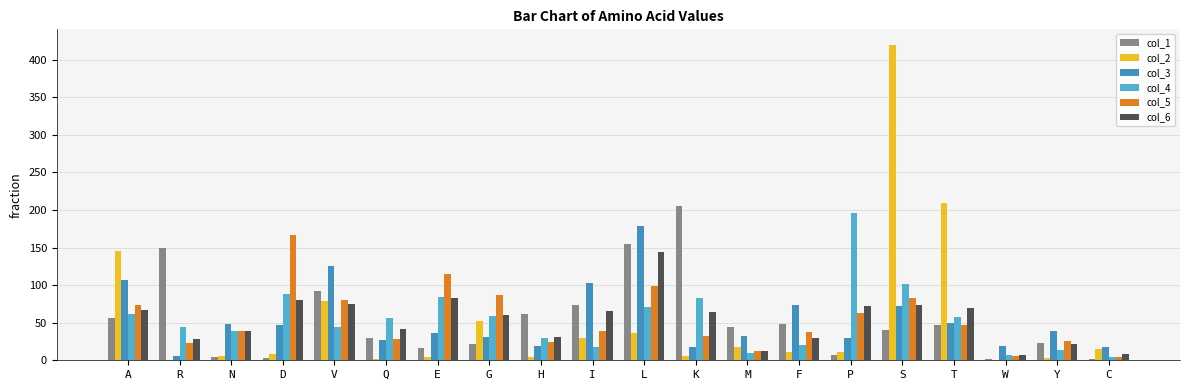

What is the sum of all col_5 values?

1086.8